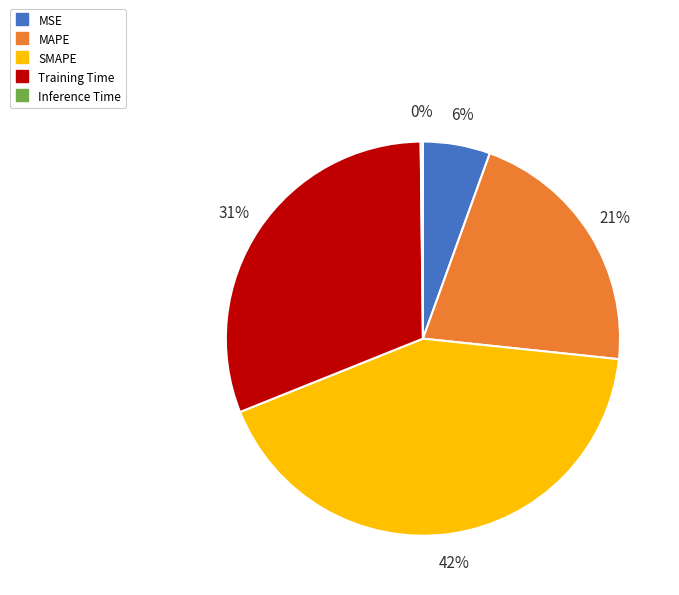

To the nearest percent, what is the average slice percentage?

20%